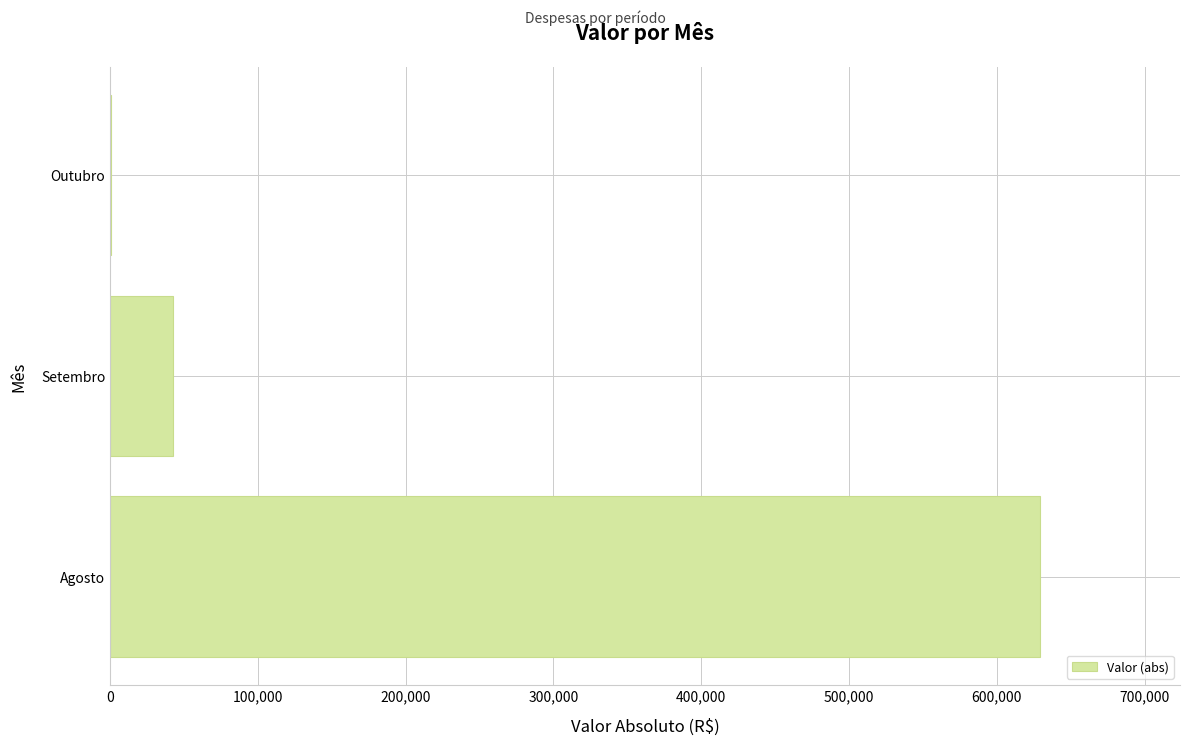

Where is the data nearest to the value 314993?

Setembro